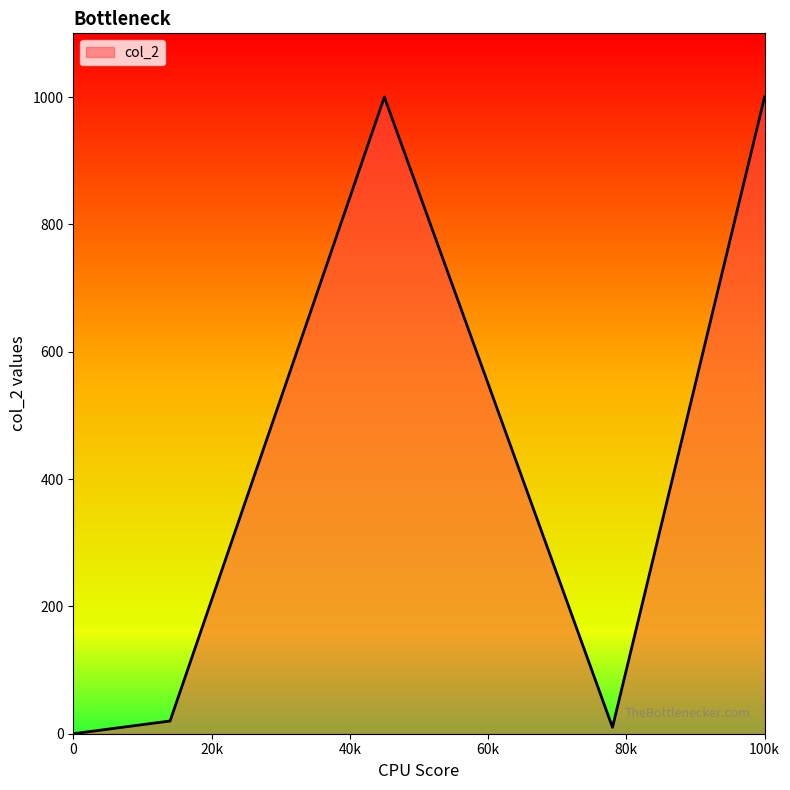

How many interior local peaks (higher than both neighbors) does the data have?

1